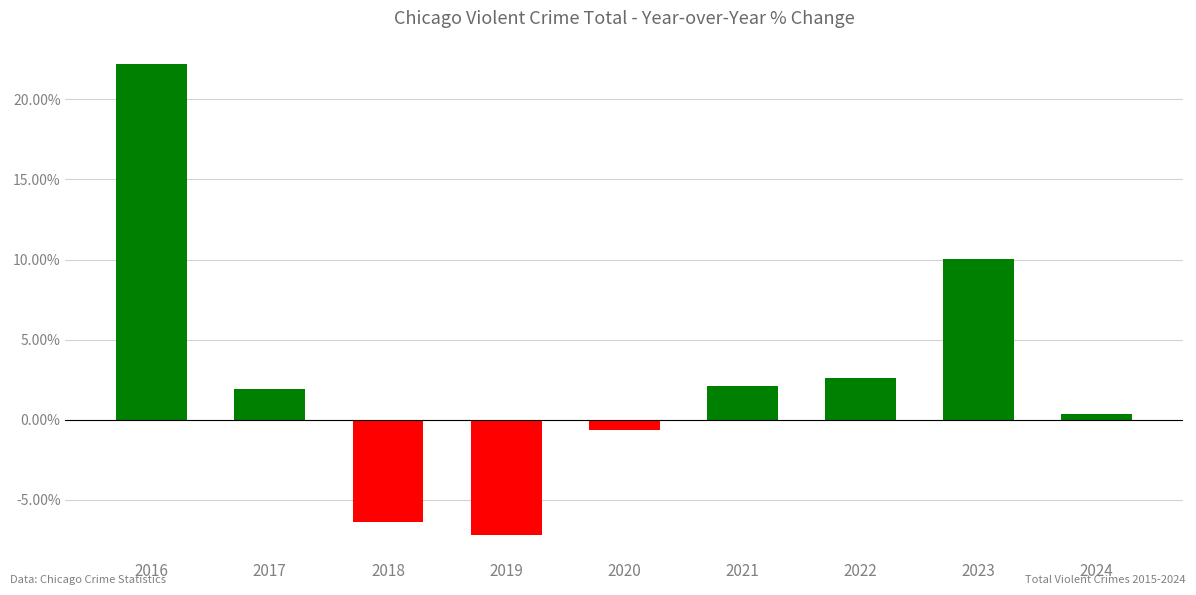

Count the number of values greater than 1.

5